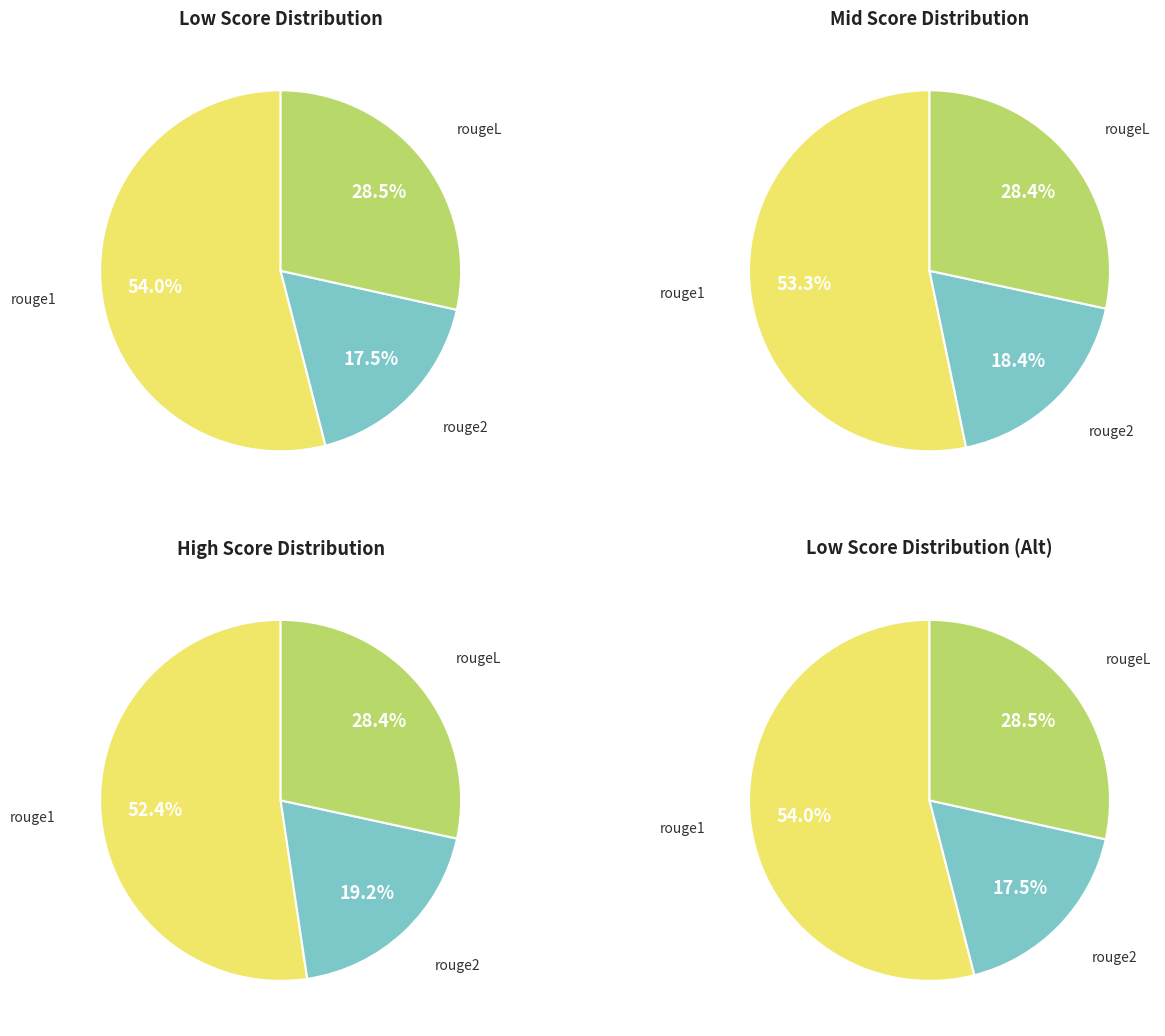

Is it true that rougeL-P is 4% of the pie?

False